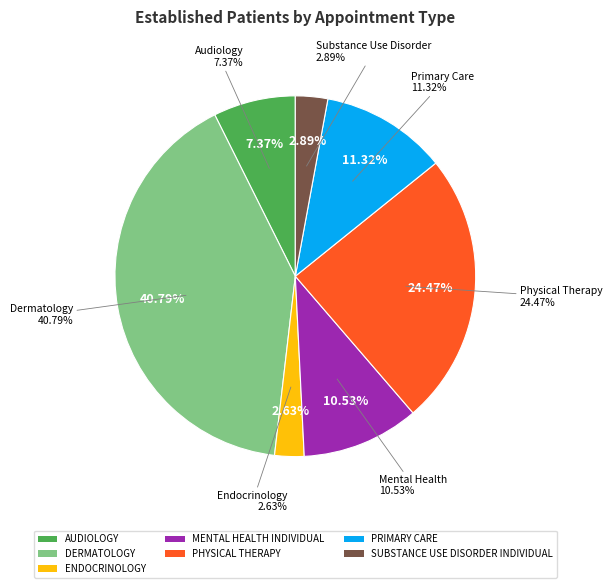

Does any single category account for the majority?

No